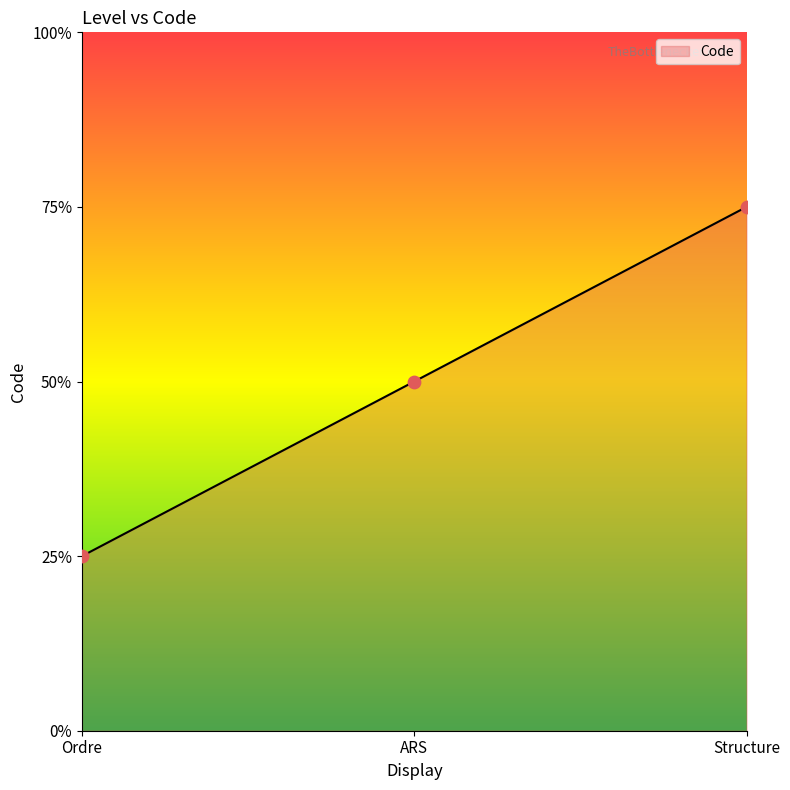

Which has a higher value, ARS or Structure?

Structure